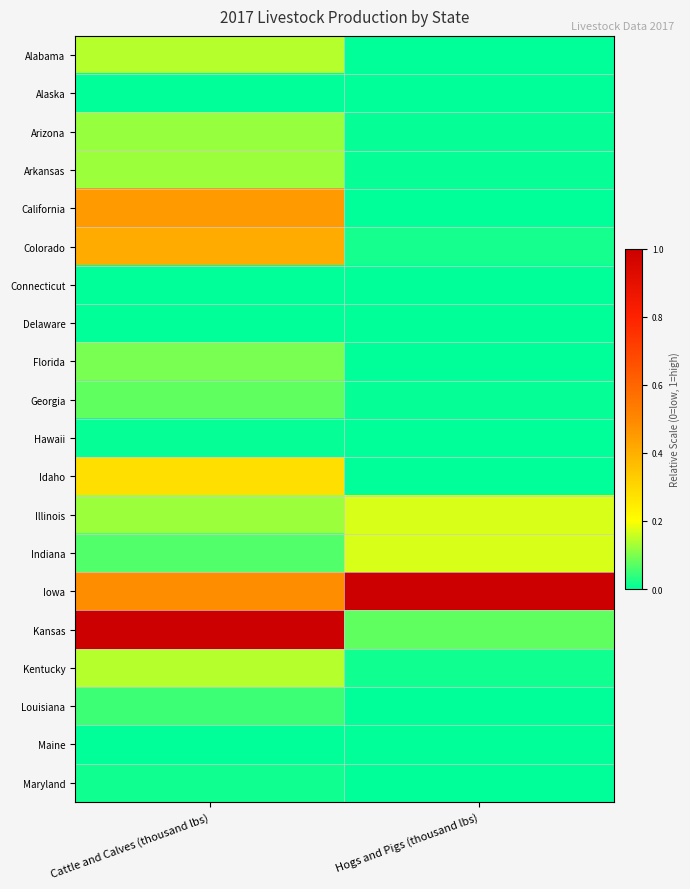

Reading left to right, extract all data points from this chart.

Alabama: Cattle and Calves (thousand lbs)=0.1	Hogs and Pigs (thousand lbs)=0.0
Alaska: Cattle and Calves (thousand lbs)=0.0	Hogs and Pigs (thousand lbs)=0.0
Arizona: Cattle and Calves (thousand lbs)=0.1	Hogs and Pigs (thousand lbs)=0.0
Arkansas: Cattle and Calves (thousand lbs)=0.1	Hogs and Pigs (thousand lbs)=0.0
California: Cattle and Calves (thousand lbs)=0.5	Hogs and Pigs (thousand lbs)=0.0
Colorado: Cattle and Calves (thousand lbs)=0.4	Hogs and Pigs (thousand lbs)=0.0
Connecticut: Cattle and Calves (thousand lbs)=0.0	Hogs and Pigs (thousand lbs)=0.0
Delaware: Cattle and Calves (thousand lbs)=0.0	Hogs and Pigs (thousand lbs)=0.0
Florida: Cattle and Calves (thousand lbs)=0.1	Hogs and Pigs (thousand lbs)=0.0
Georgia: Cattle and Calves (thousand lbs)=0.1	Hogs and Pigs (thousand lbs)=0.0
Hawaii: Cattle and Calves (thousand lbs)=0.0	Hogs and Pigs (thousand lbs)=0.0
Idaho: Cattle and Calves (thousand lbs)=0.3	Hogs and Pigs (thousand lbs)=0.0
Illinois: Cattle and Calves (thousand lbs)=0.1	Hogs and Pigs (thousand lbs)=0.2
Indiana: Cattle and Calves (thousand lbs)=0.1	Hogs and Pigs (thousand lbs)=0.2
Iowa: Cattle and Calves (thousand lbs)=0.5	Hogs and Pigs (thousand lbs)=1.0
Kansas: Cattle and Calves (thousand lbs)=1.0	Hogs and Pigs (thousand lbs)=0.1
Kentucky: Cattle and Calves (thousand lbs)=0.1	Hogs and Pigs (thousand lbs)=0.0
Louisiana: Cattle and Calves (thousand lbs)=0.0	Hogs and Pigs (thousand lbs)=0.0
Maine: Cattle and Calves (thousand lbs)=0.0	Hogs and Pigs (thousand lbs)=0.0
Maryland: Cattle and Calves (thousand lbs)=0.0	Hogs and Pigs (thousand lbs)=0.0